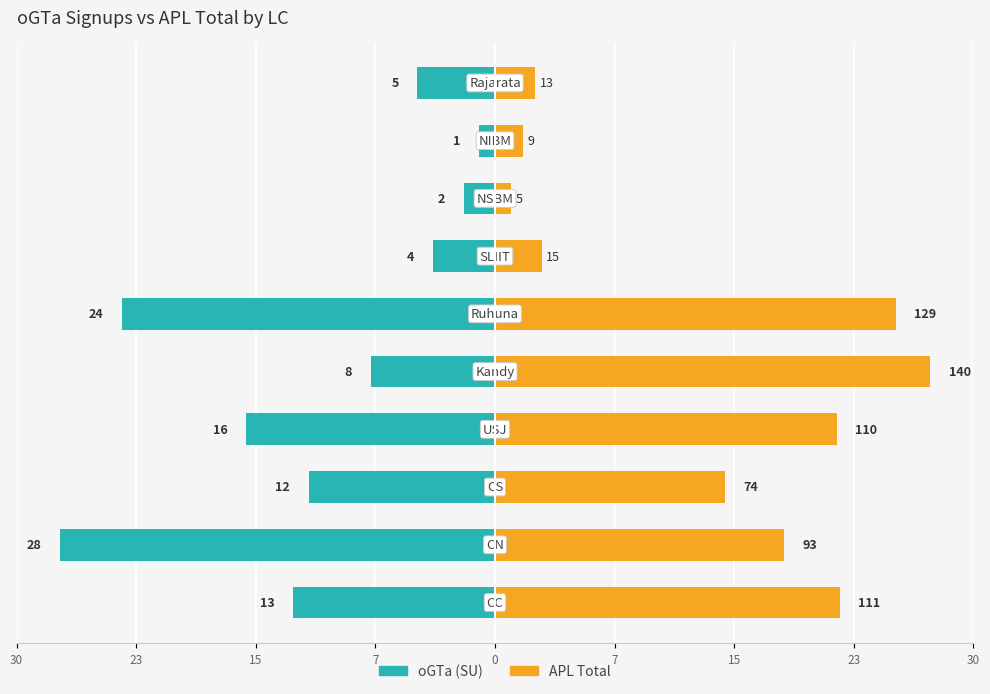

At 7, list the series in order from largest to smallest.

APL Total, oGTa (SU)